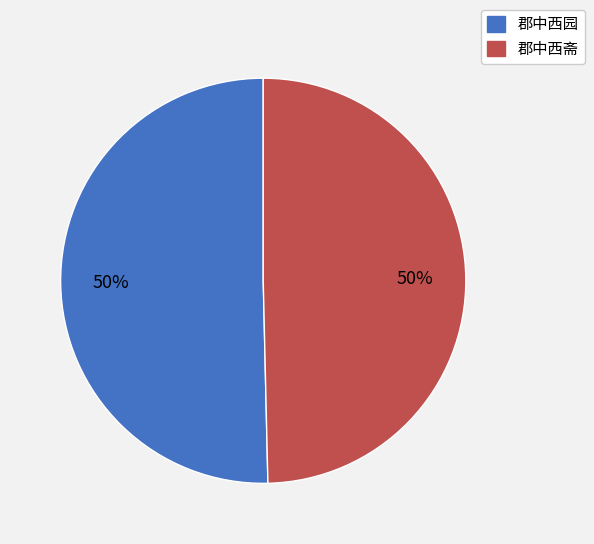

True or false: 郡中西斋 accounts for 7% of the total.

False